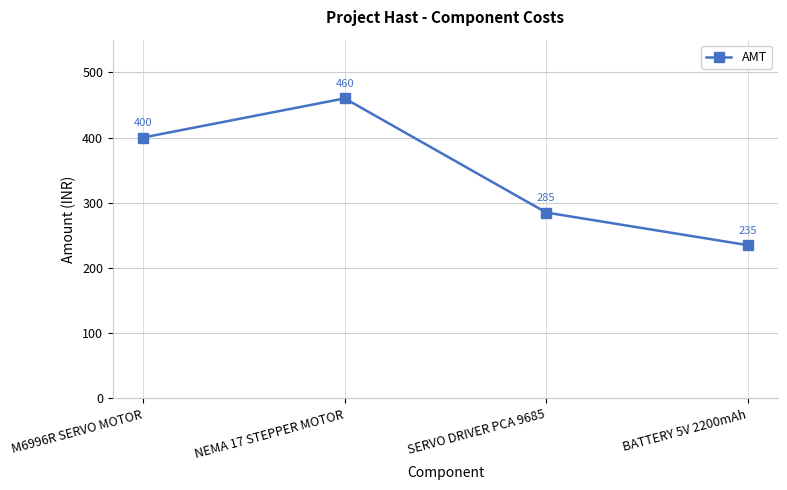

What is the difference between the maximum and second lowest values?

175